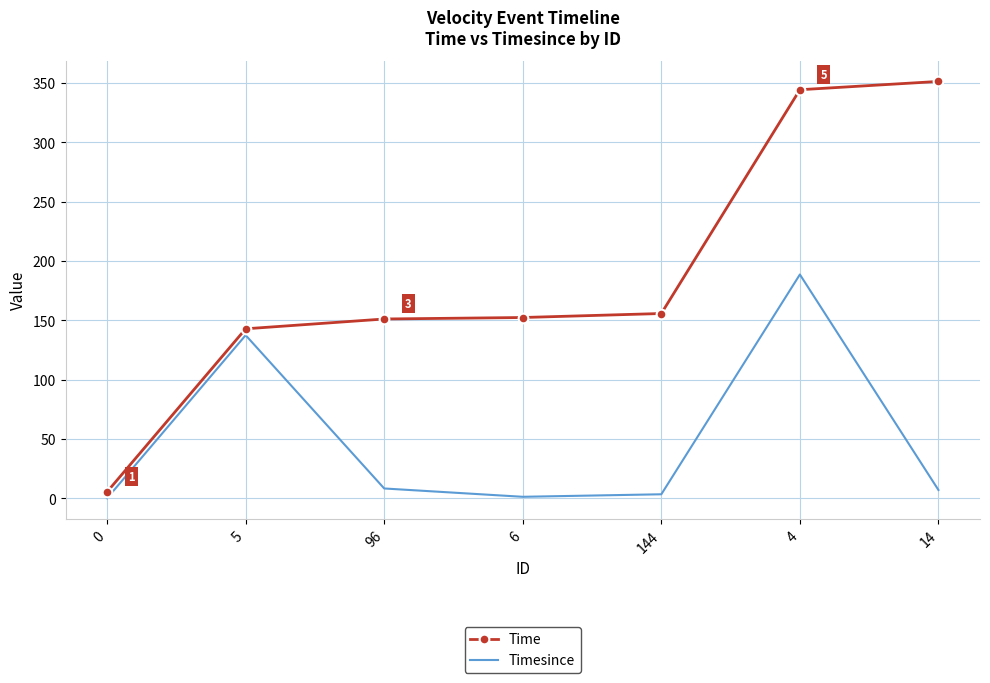

Is it true that Timesince equals 188.5 at 4?

True